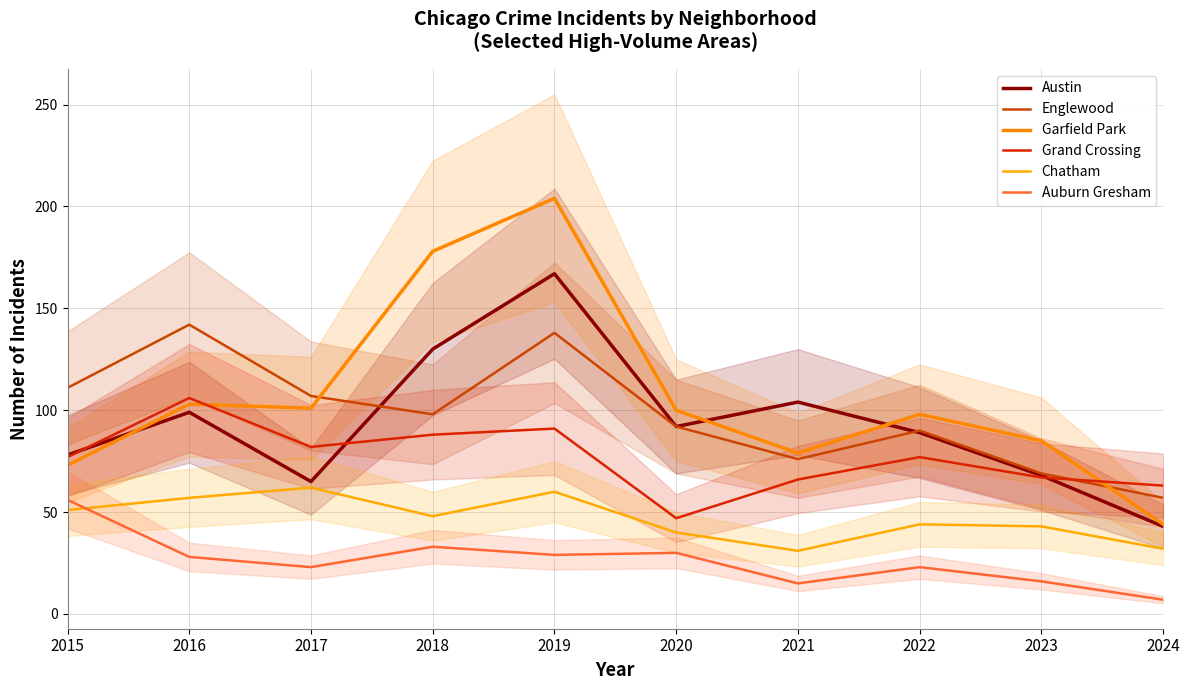

Reading right to left, extract all data points from this chart.

Austin: 43	68	89	104	92	167	130	65	99	78
Englewood: 57	69	90	76	92	138	98	107	142	111
Garfield Park: 44	85	98	79	100	204	178	101	103	73
Grand Crossing: 63	67	77	66	47	91	88	82	106	77
Chatham: 32	43	44	31	40	60	48	62	57	51
Auburn Gresham: 7	16	23	15	30	29	33	23	28	56